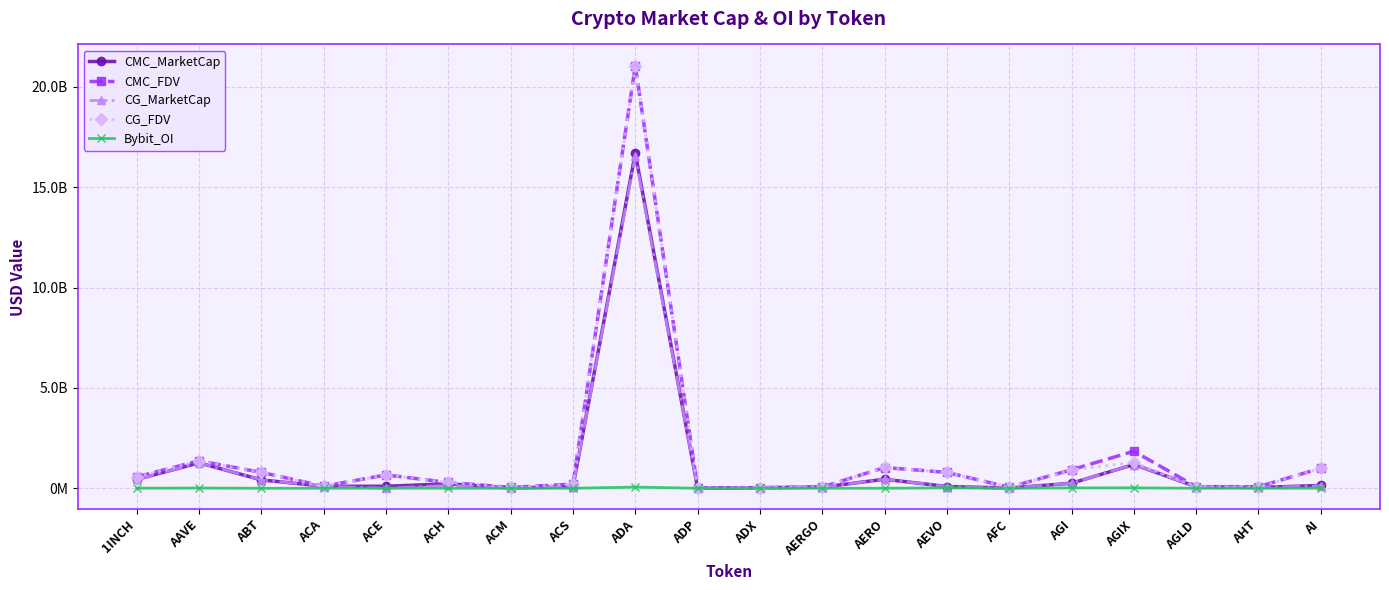

At ADA, list the series in order from smallest to largest.

Bybit_OI, CG_MarketCap, CMC_MarketCap, CMC_FDV, CG_FDV